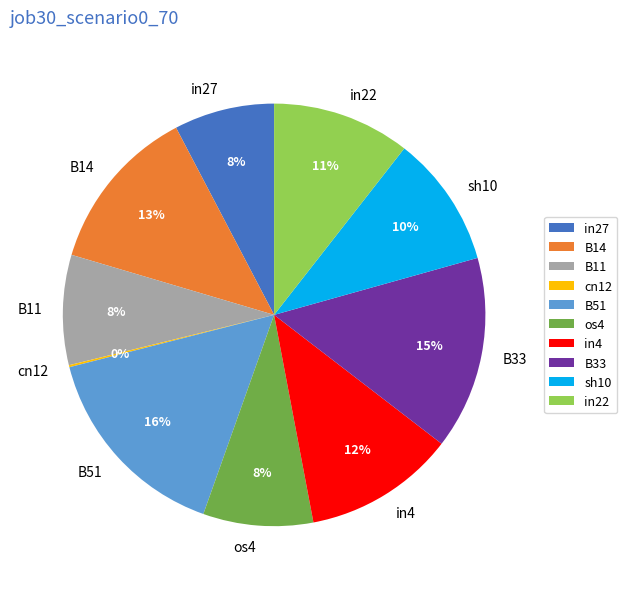

Which slice is the largest?

B51